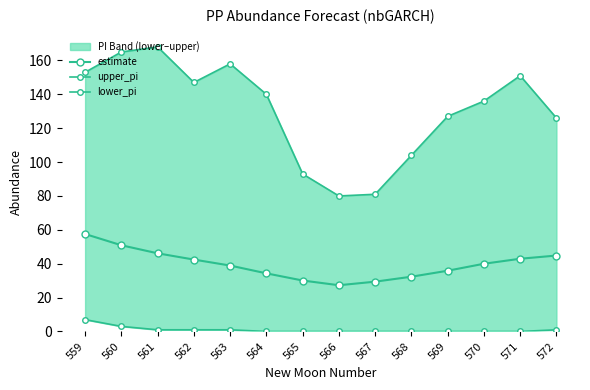

True or false: lower_pi and estimate intersect in this chart.

False